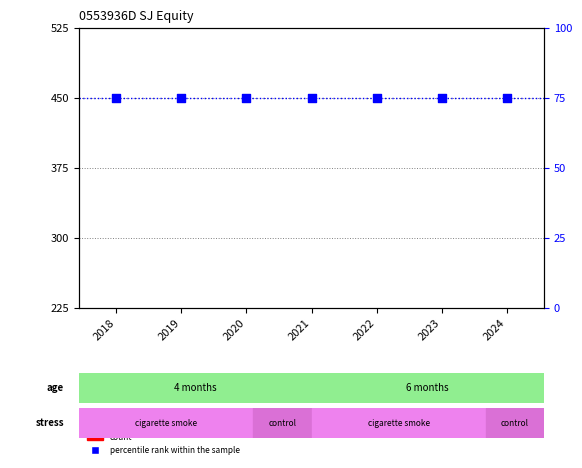

At which category is the sum across all series the highest?

2018